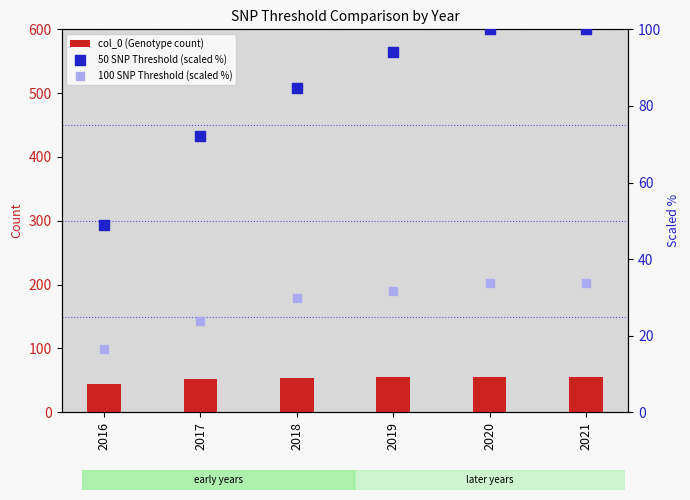

What are all the series names shown in the legend?

col_0 (Genotype count), 50 SNP Threshold (scaled %), 100 SNP Threshold (scaled %)